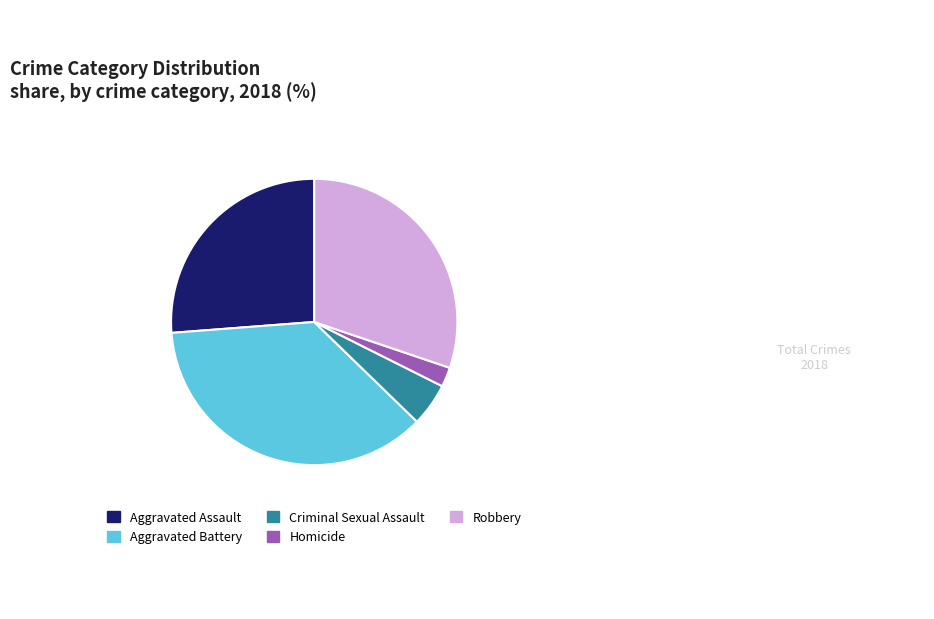

Count the number of slices in the pie.

5